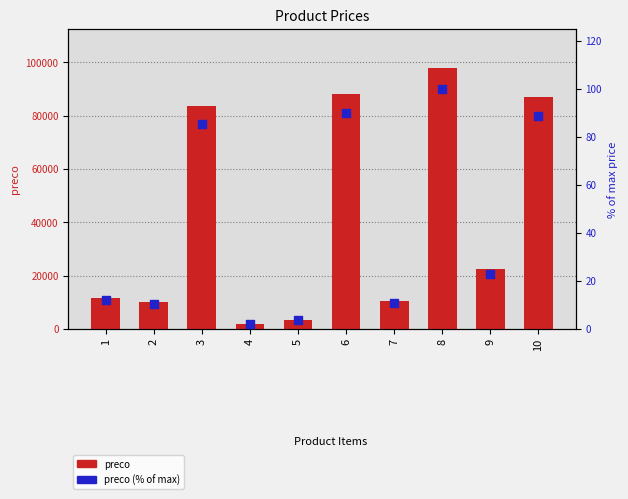

At how many categories does at least one series exceed 40384?

4